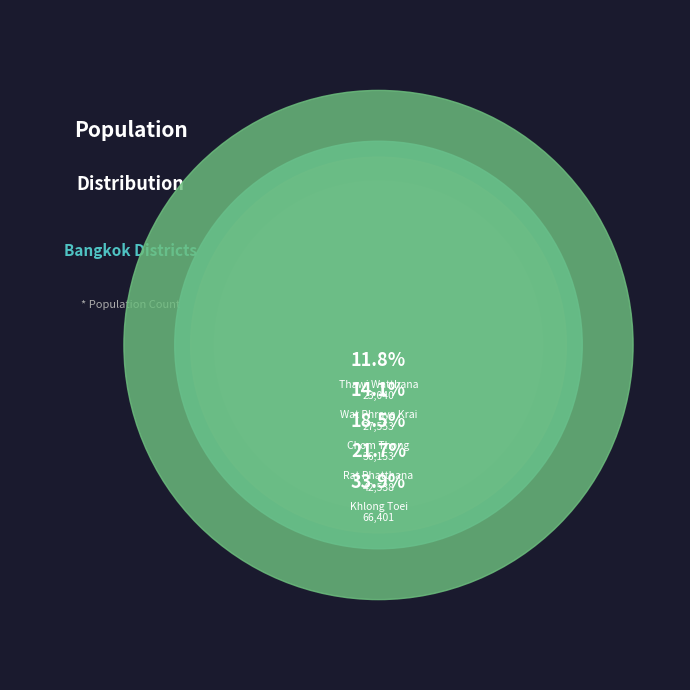

To the nearest percent, what is the difference between the largest and smallest slice percentages?

22%